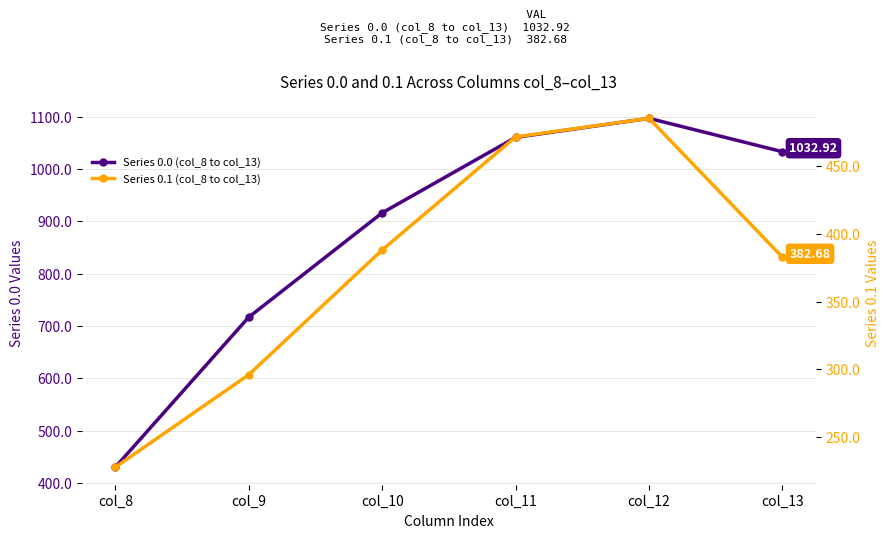

How many values in the Series 0.0 (col_8 to col_13) series are below 1032?

3